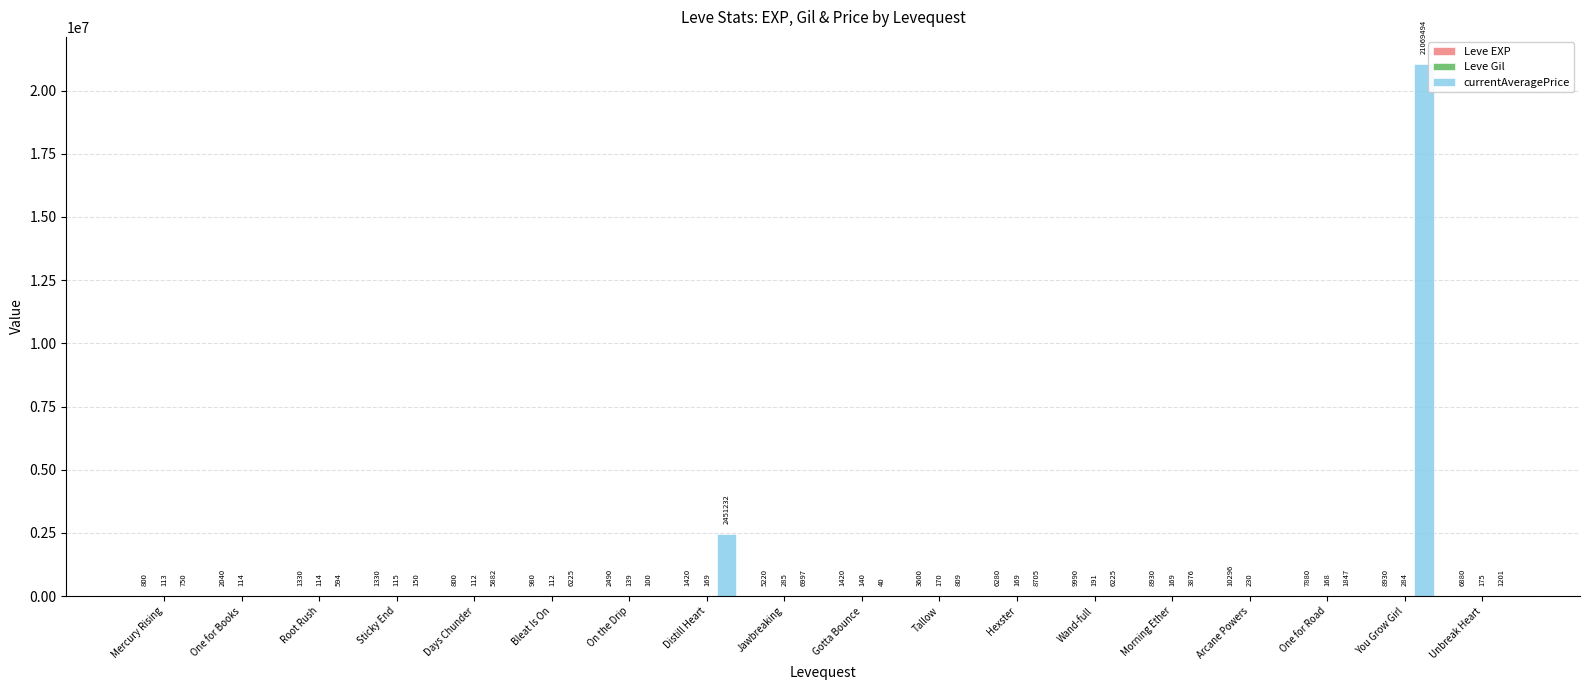

Between Sticky End and Gotta Bounce, which series saw the biggest shift?

currentAveragePrice